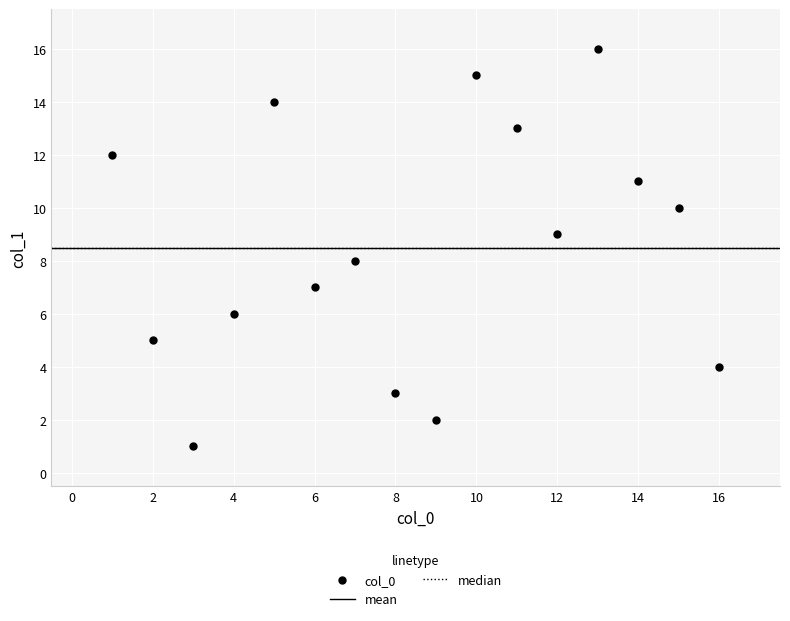

What is the range of X values (max minus min)?

15